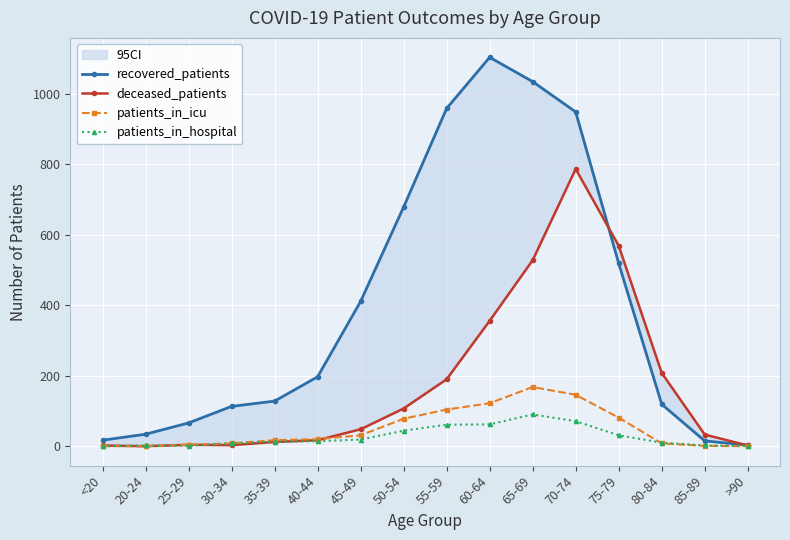

How many lines are shown in the chart?

4